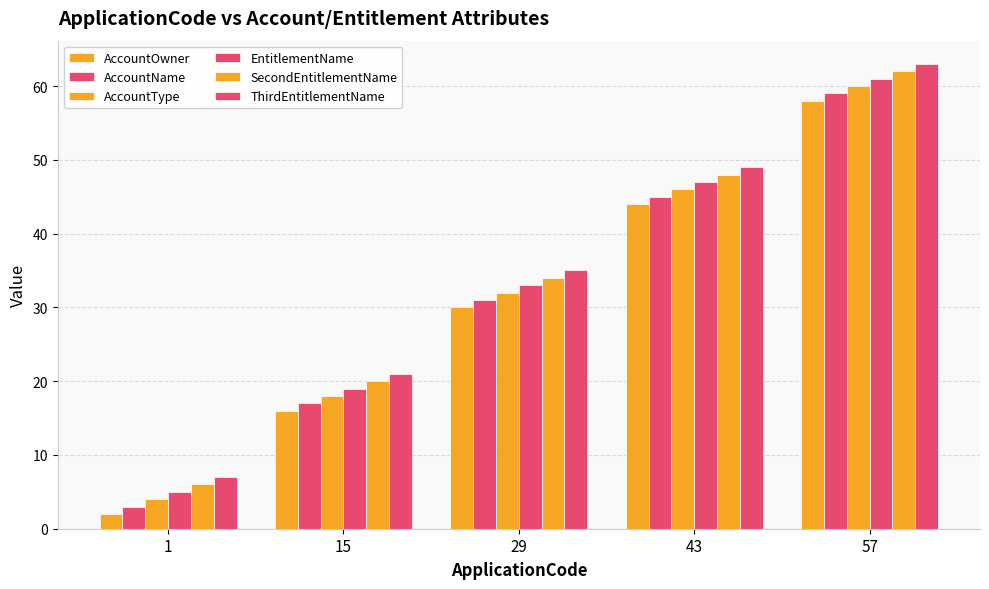

Is it true that SecondEntitlementName equals 10 at 29?

False